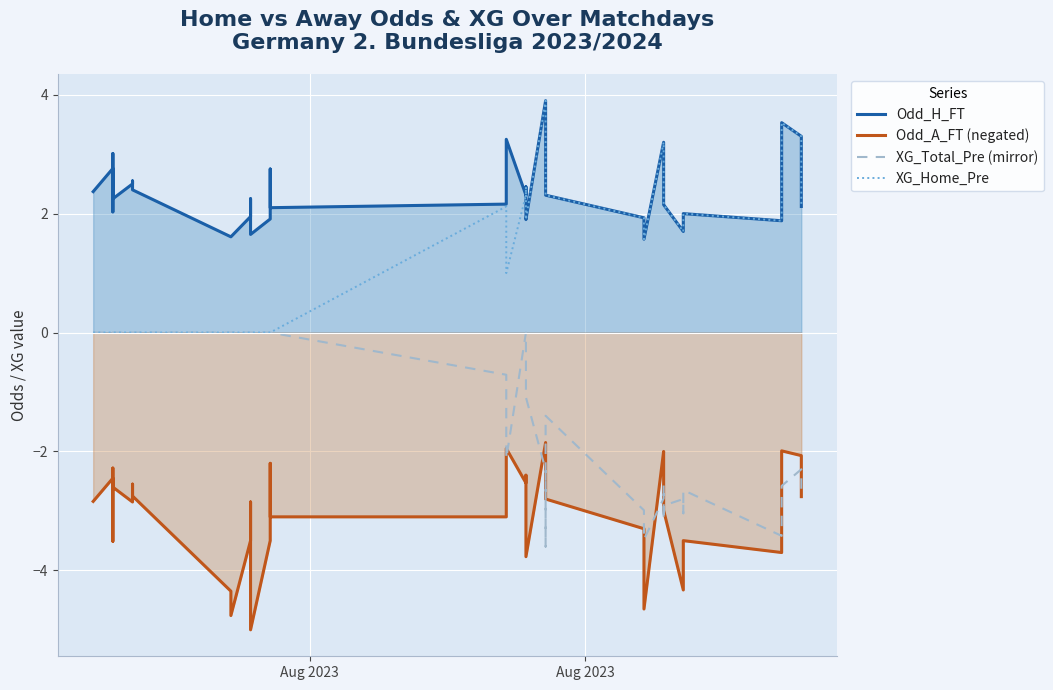

The XG_Home_Pre series shows -1.8 at 12. True or false?

False